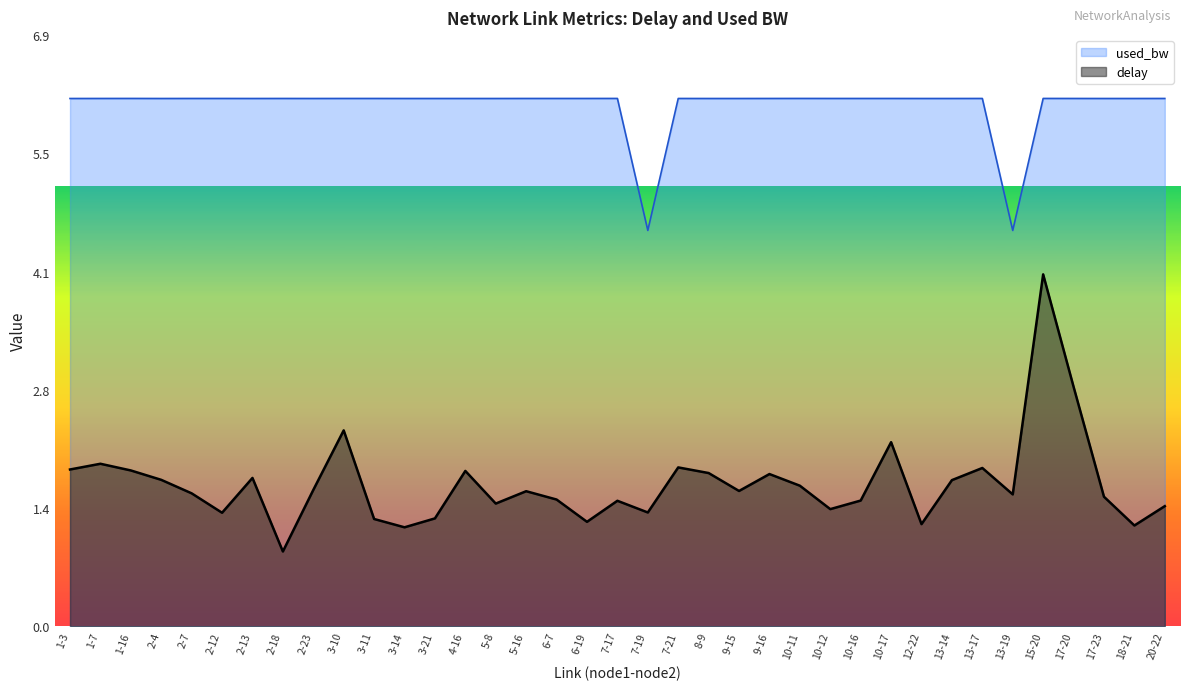

Count the number of categories in the chart.

37